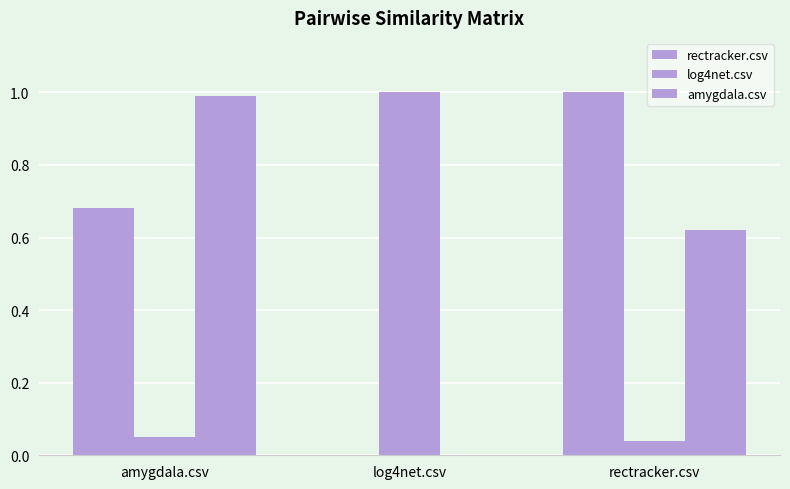

Reading left to right, what are all the values shown in this chart?

rectracker.csv: 0.7	0.0	1.0
log4net.csv: 0.1	1.0	0.0
amygdala.csv: 1.0	0.0	0.6